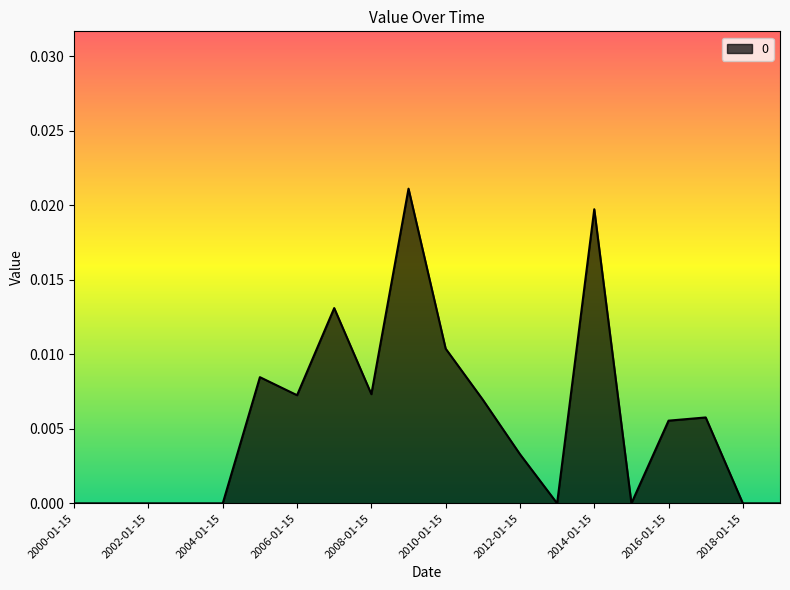

At which label is the value closest to 0?

2000-01-15